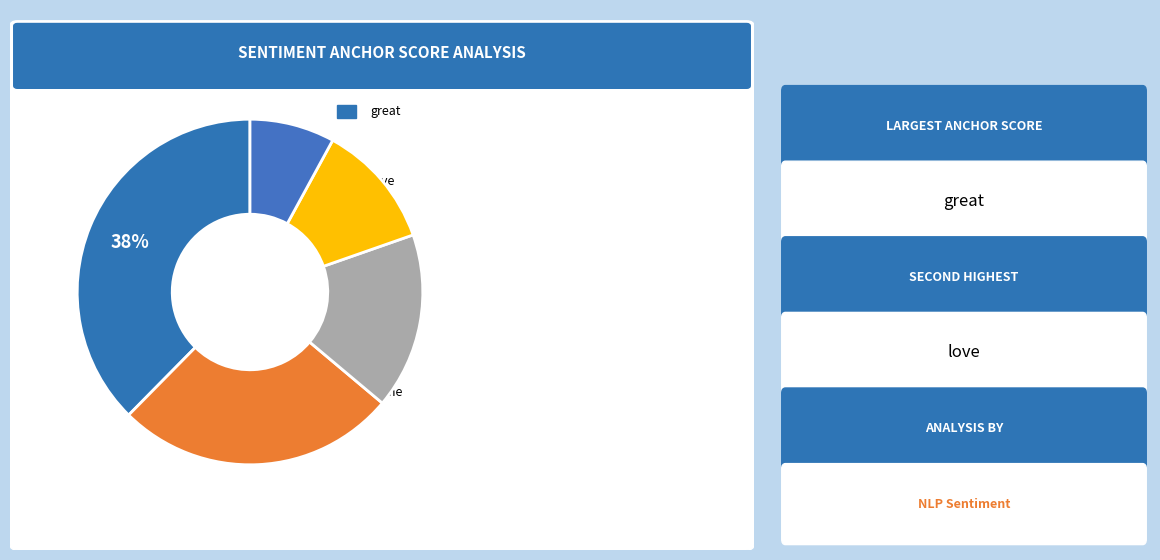

How many slices are in this pie chart?

5